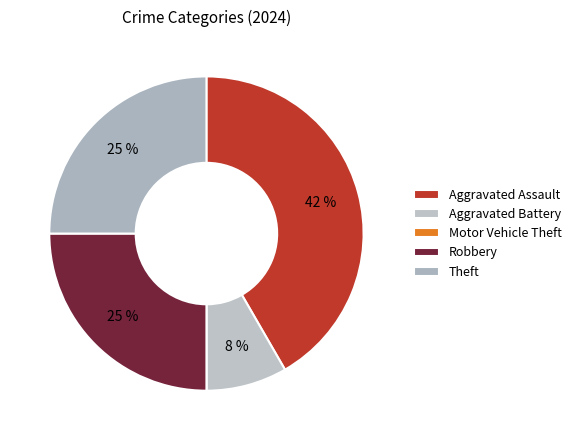

To the nearest percent, what is the difference between the Aggravated Assault and Motor Vehicle Theft slice percentages?

42%